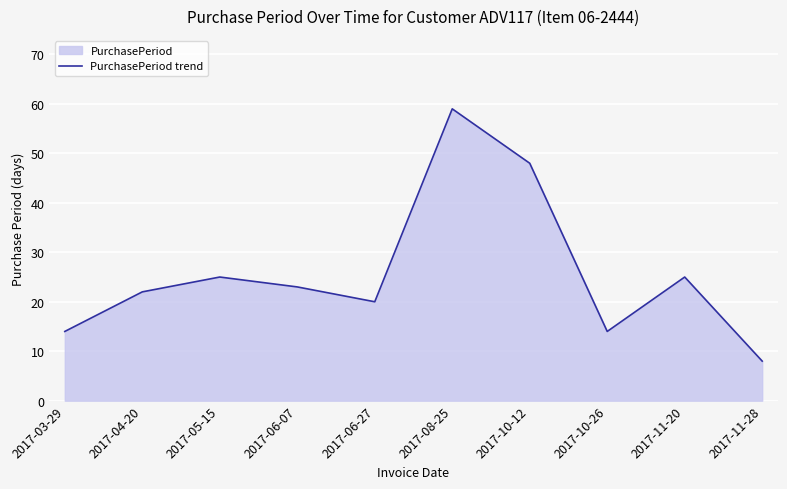

How many series are shown in this chart?

1